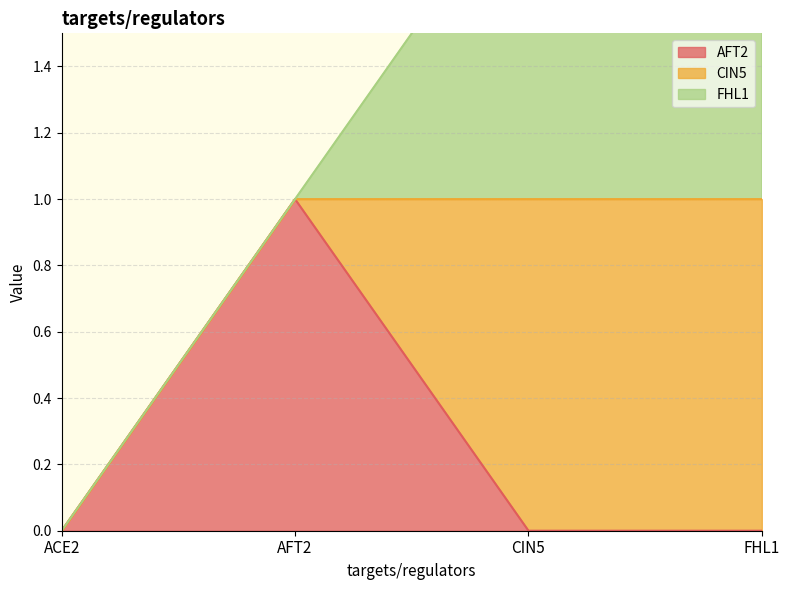

What position from the left is ACE2?

1